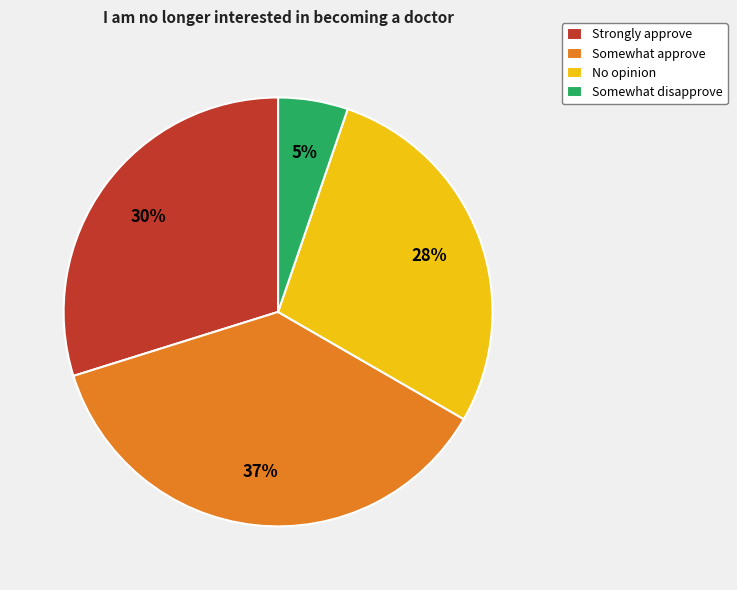

The Somewhat approve slice represents 37% of the pie. True or false?

True